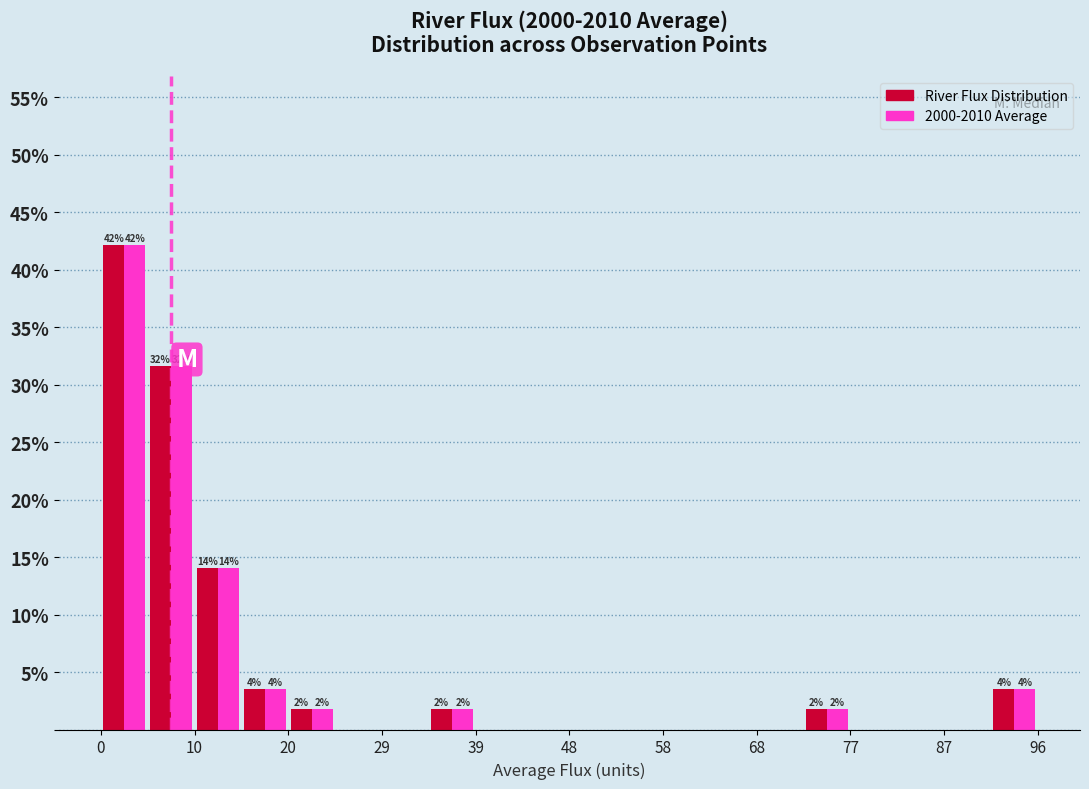

In the River Flux Distribution series, which range on the x-axis has the tallest bar?

0 to 5